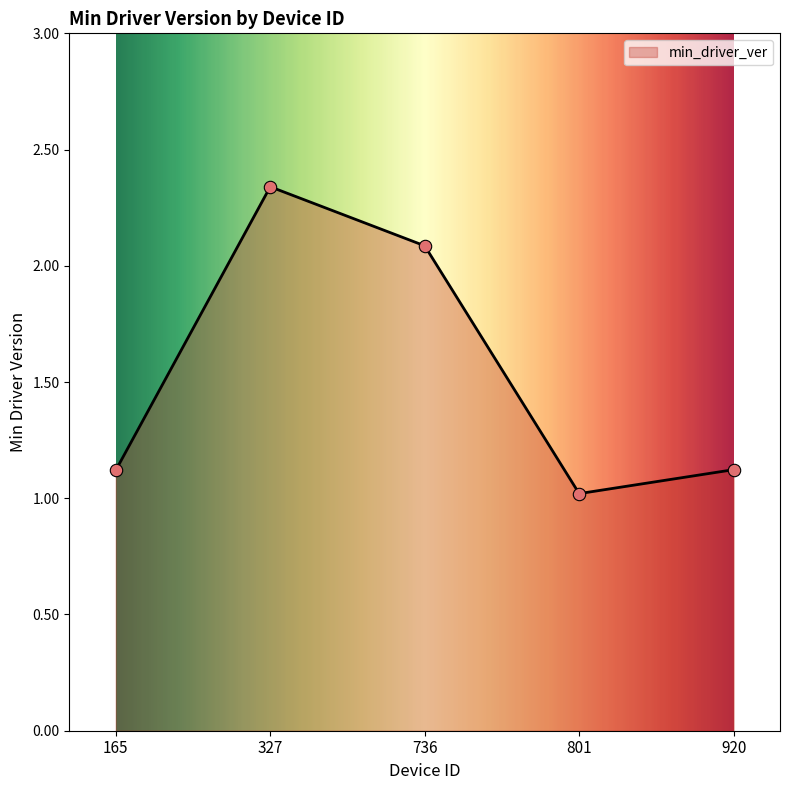

What is the change in value from 327 to 736?

-0.3